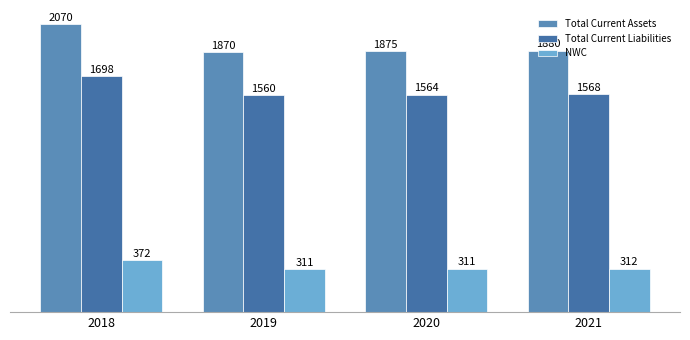

Rank the series by their maximum value, from highest to lowest.

Total Current Assets, Total Current Liabilities, NWC